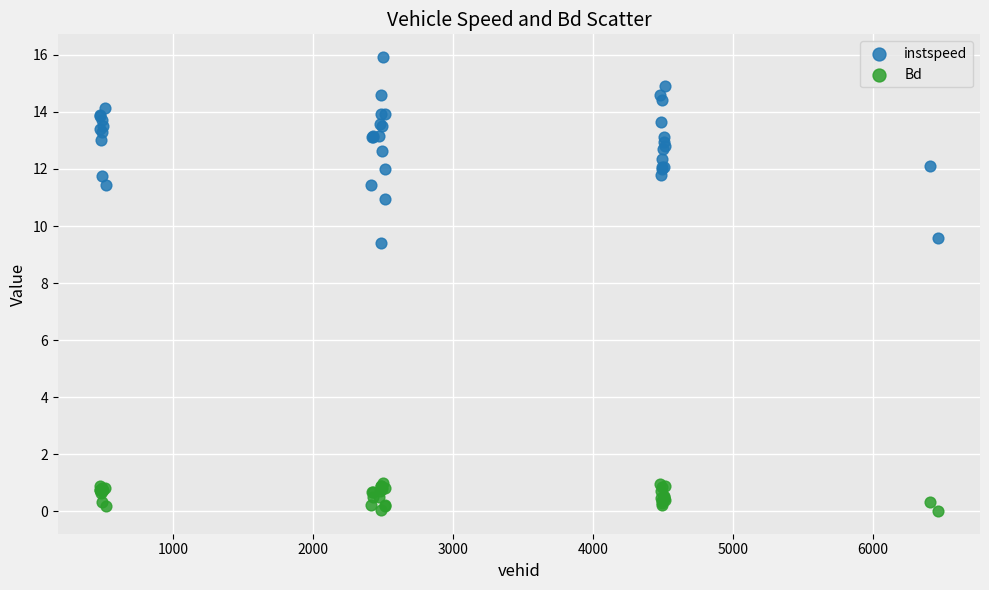

Across all series, what Y value is closest to 7?

9.4